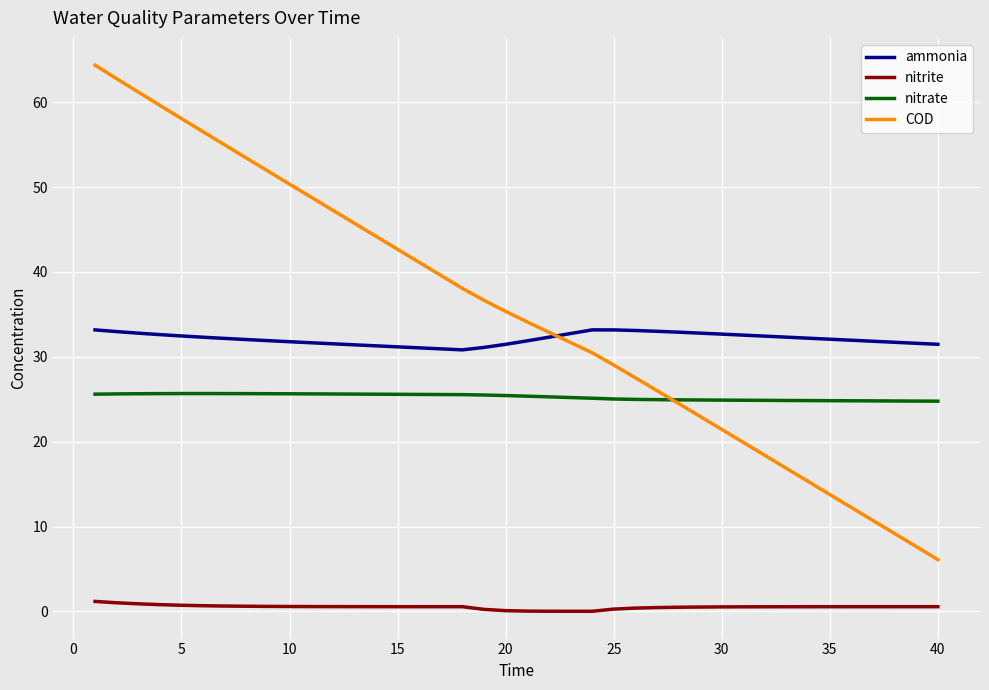

Which series has the widest spread of values?

COD